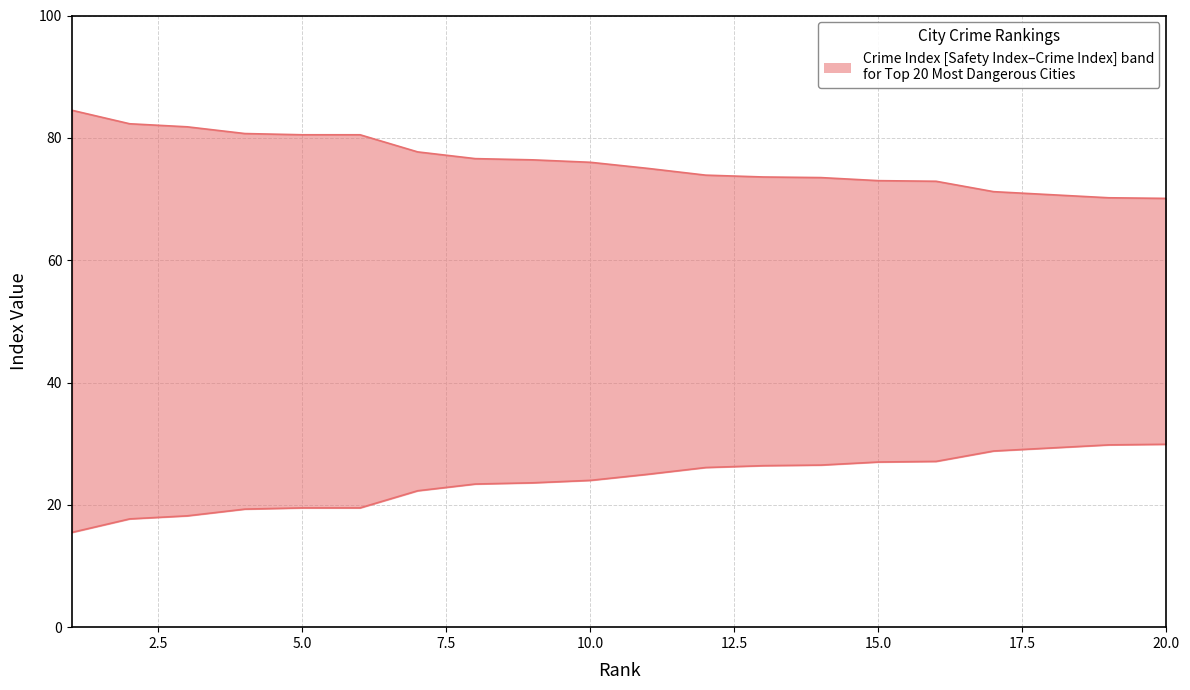

Between 5.0 and 20.0, which series saw the biggest shift?

Safety Index